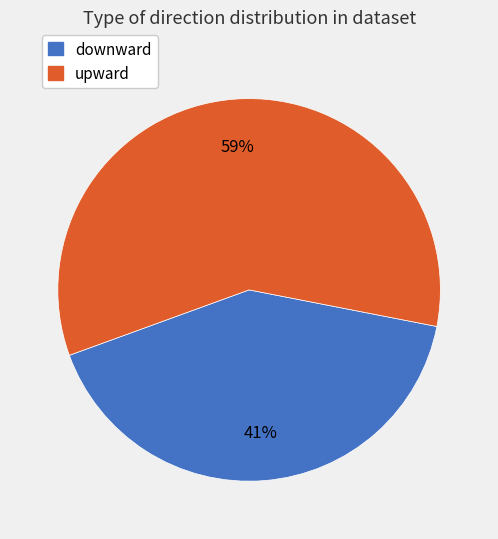

The downward slice represents 41% of the pie. True or false?

True